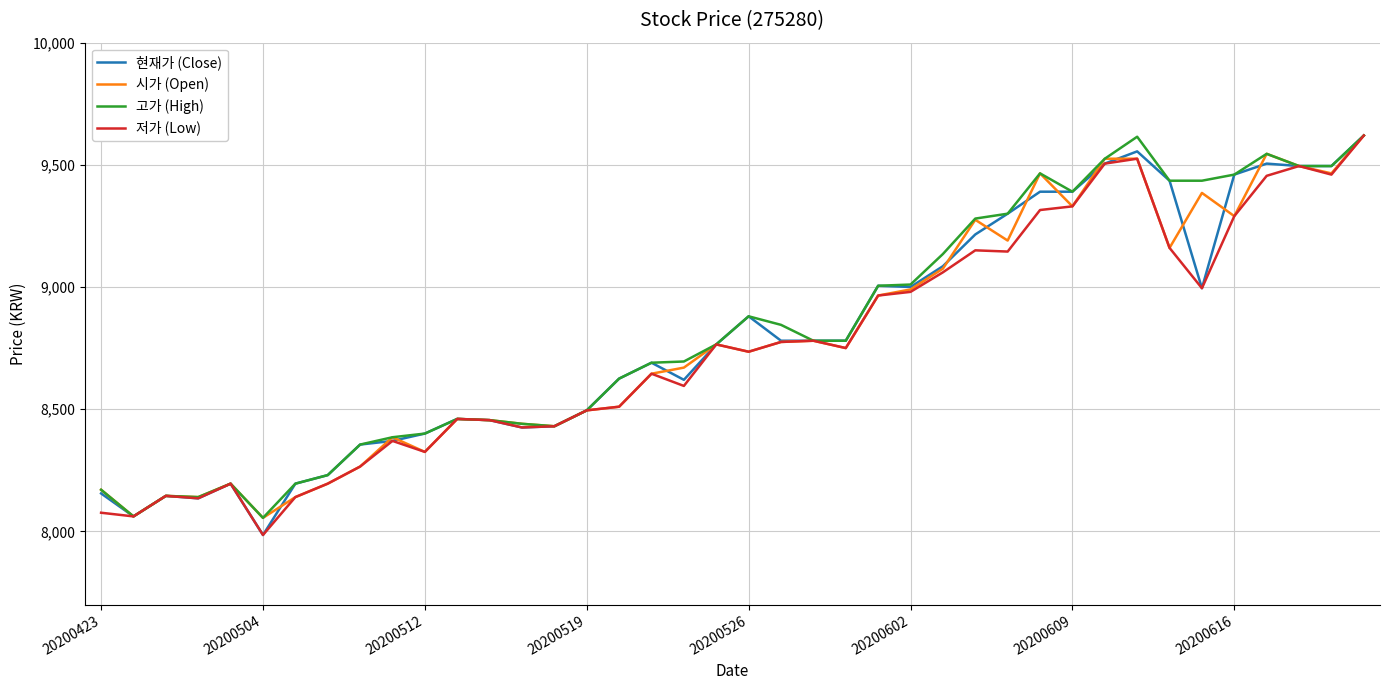

What is the highest value of the 고가 (High) series?

9620